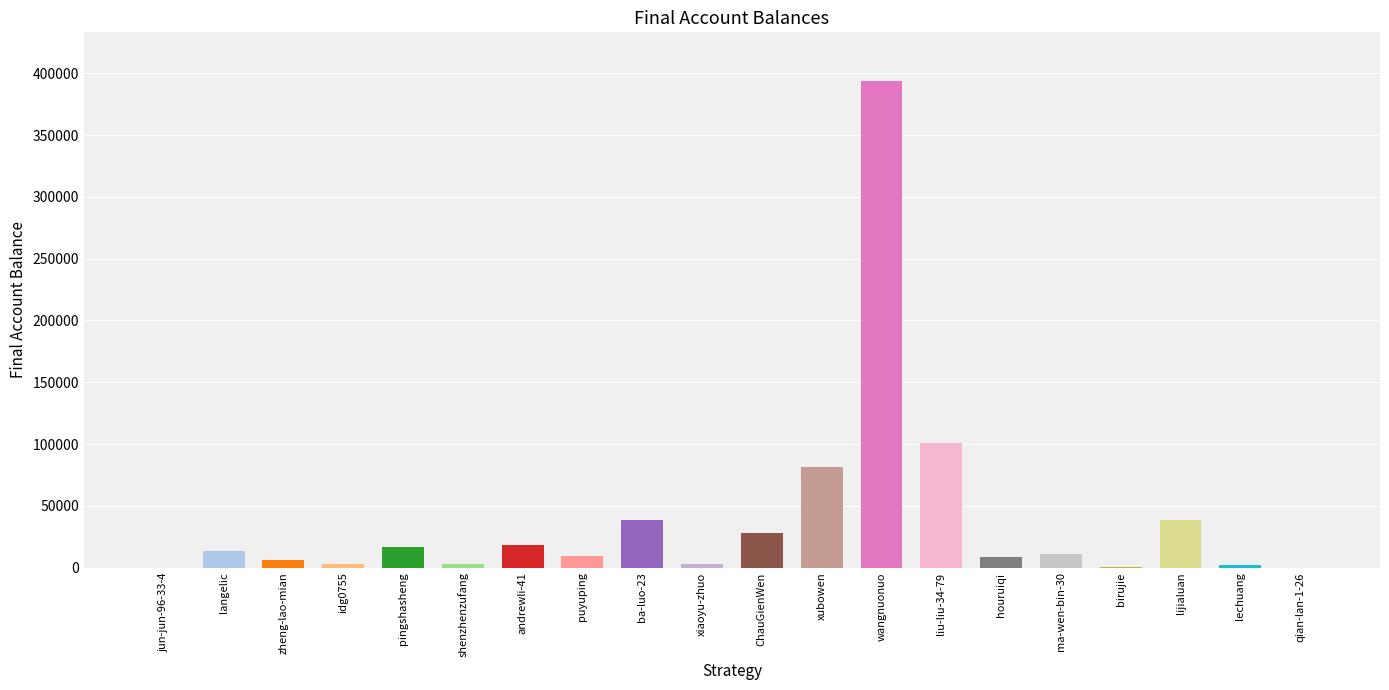

Are the bars horizontal?

No